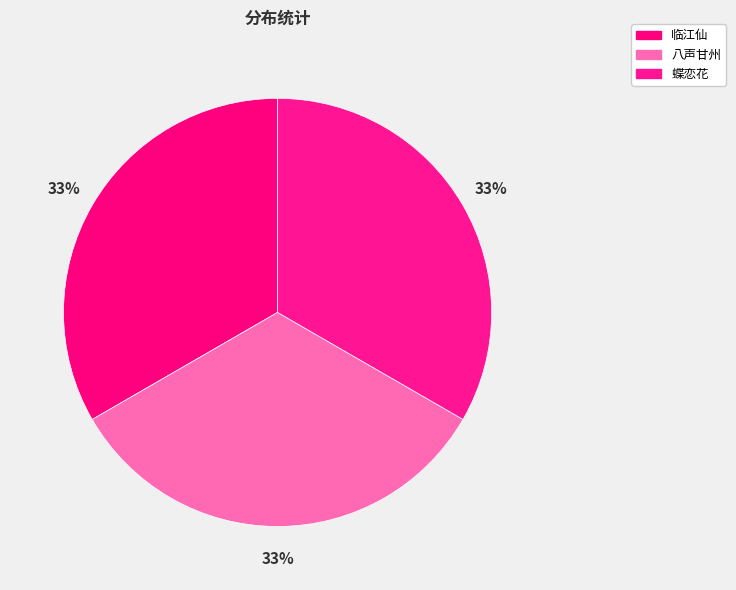

How many slices are in this pie chart?

3